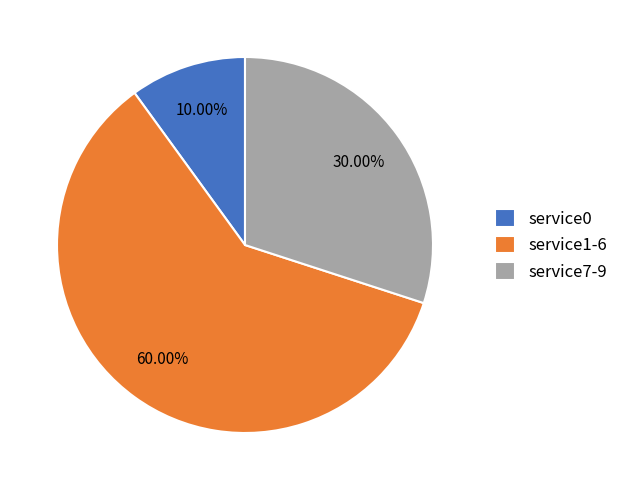

Is the sum of service7-9 and service0 greater than half?

No